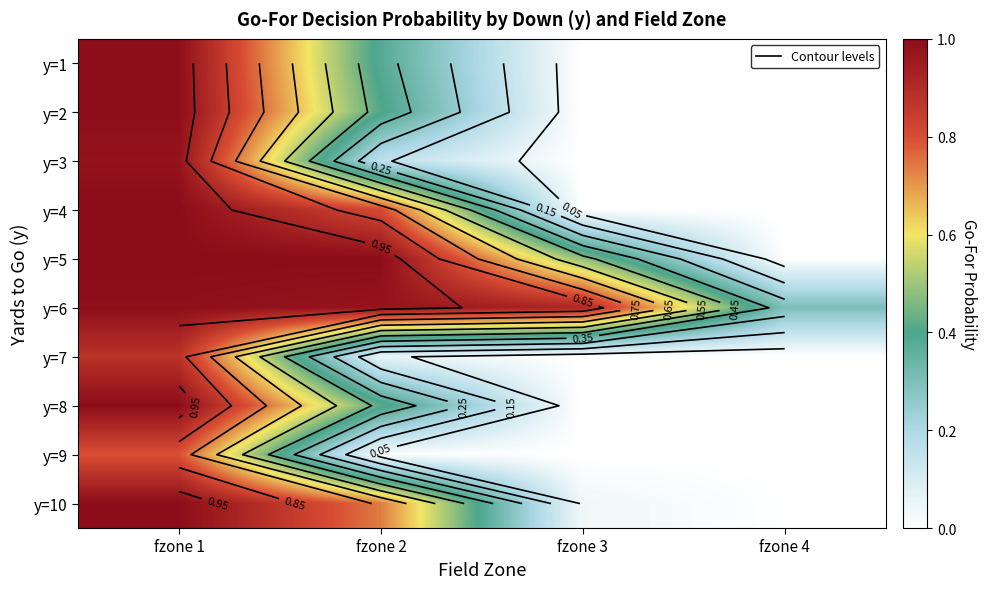

Count the number of data series in this chart.

10